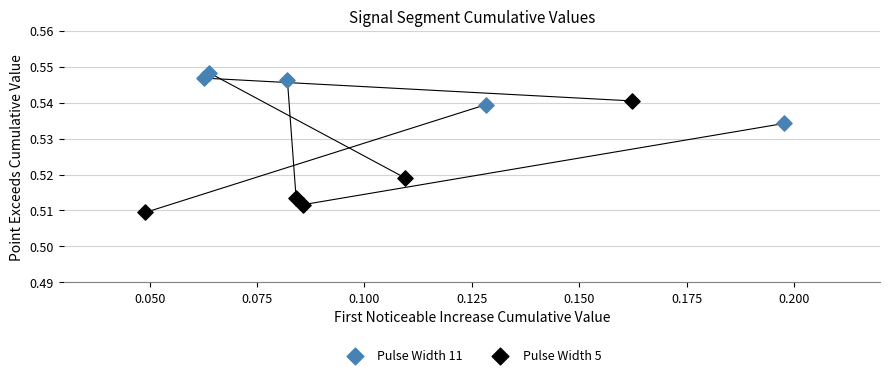

What are all the series names shown in the legend?

Pulse Width 11, Pulse Width 5